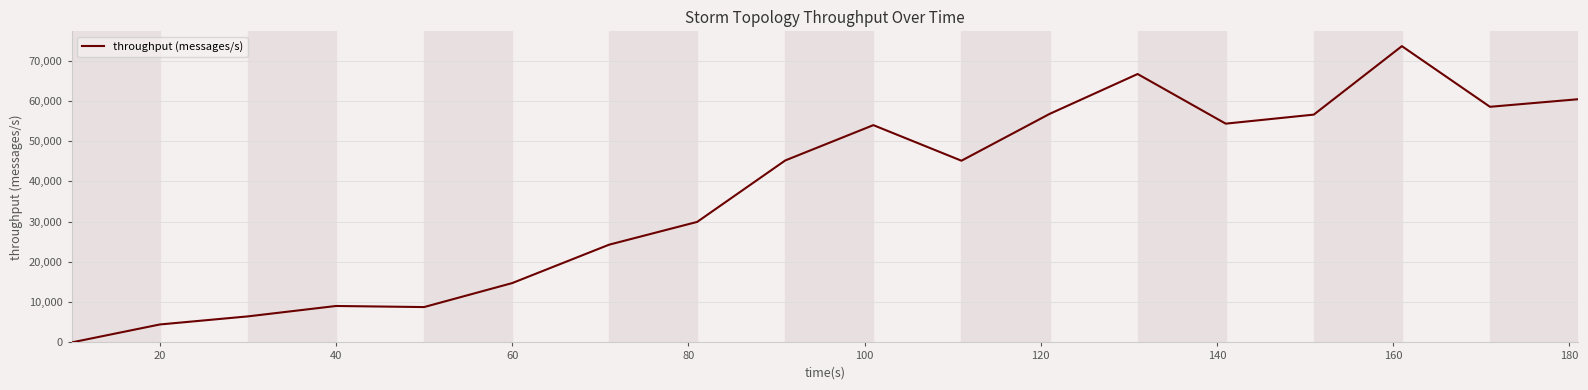

What is the greatest value displayed?

73604